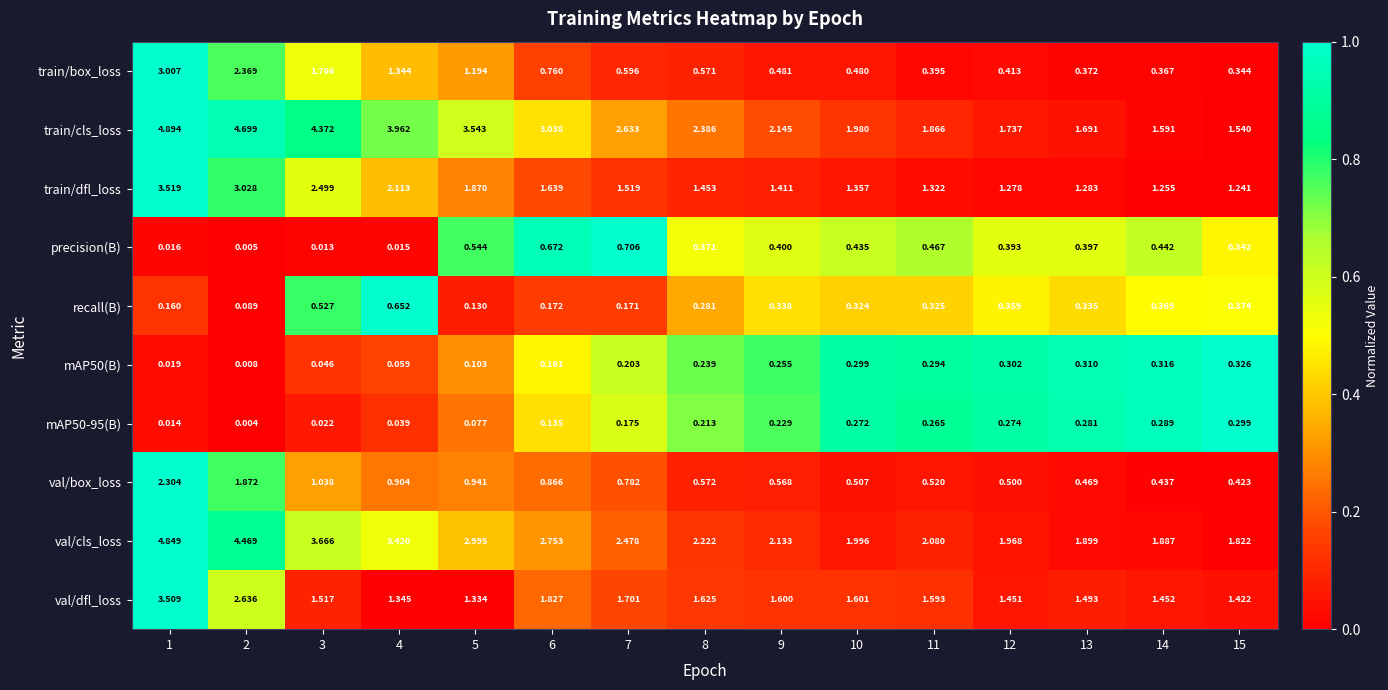

Is the value of val/cls_loss at 14 greater than the value of precision(B) at 7?

Yes